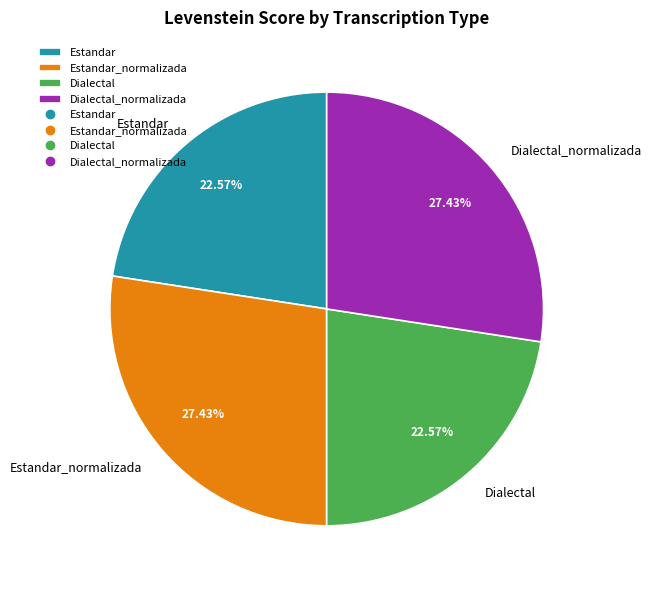

True or false: Estandar_normalizada accounts for 13% of the total.

False